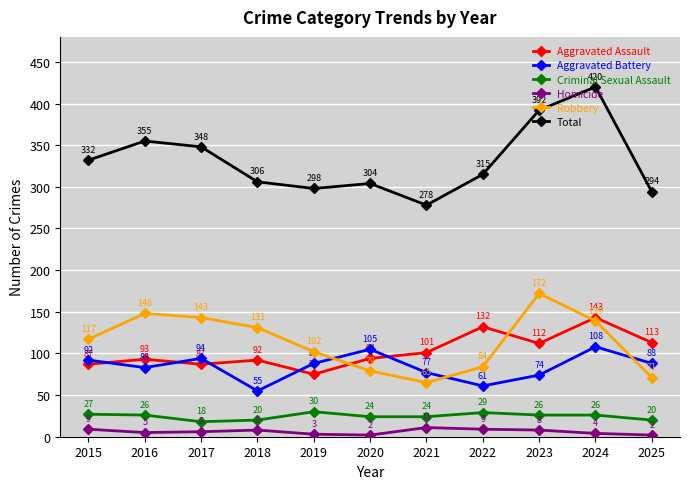

In Aggravated Assault, how many points are higher than both neighbors (excluding endpoints)?

4